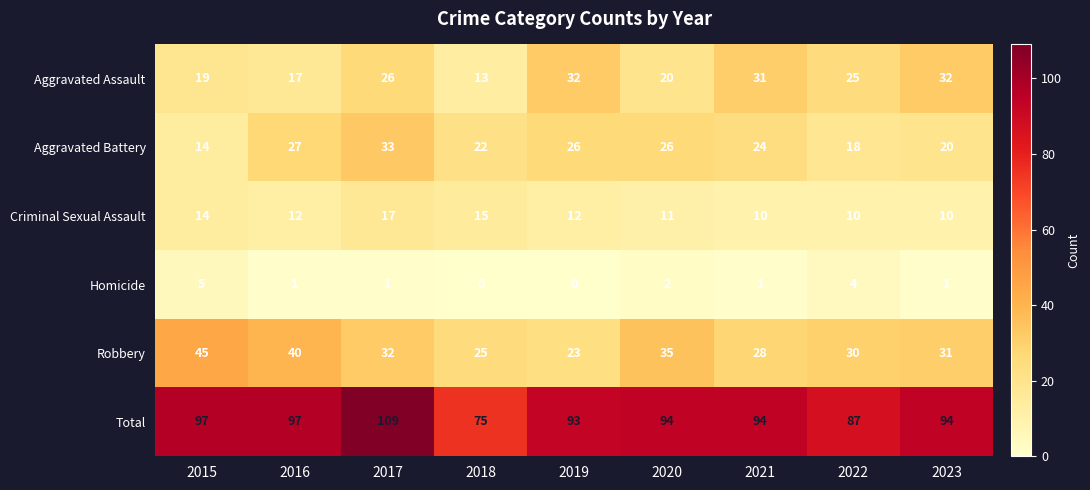

Count the Homicide values in the range 1 to 2.

5